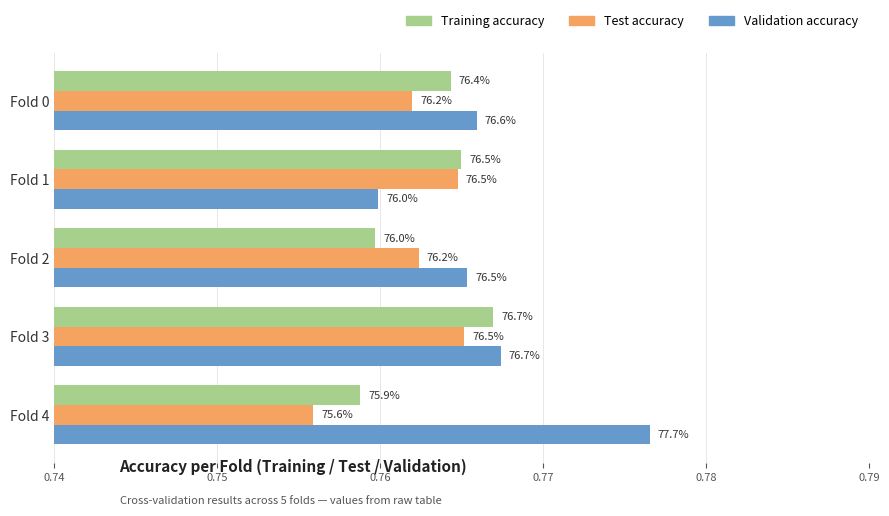

What are all the series names shown in the legend?

Training accuracy, Test accuracy, Validation accuracy